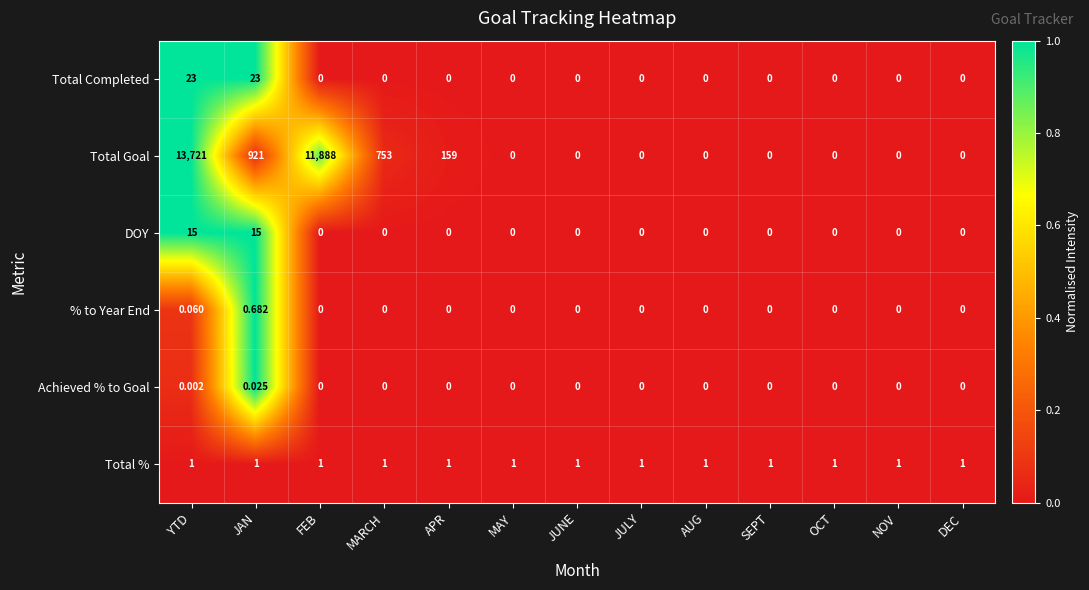

Rank the series by their maximum value, from highest to lowest.

Total Goal, Total Completed, DOY, Total %, % to Year End, Achieved % to Goal